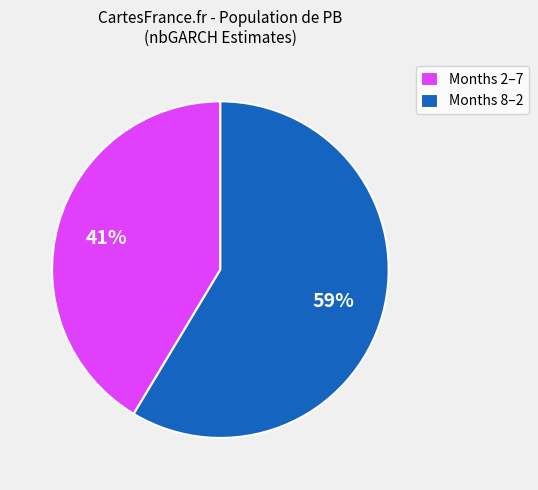

How many segments does this pie chart have?

2